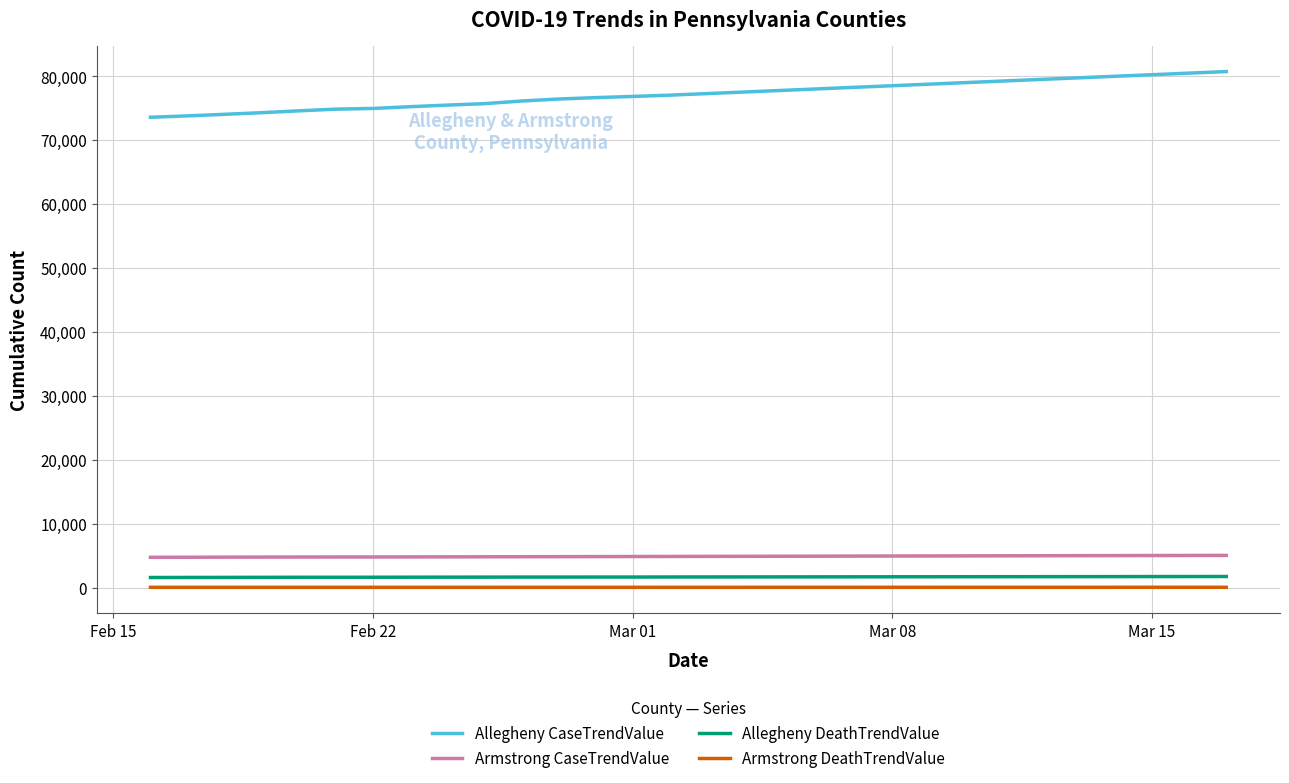

How many lines are shown in the chart?

4